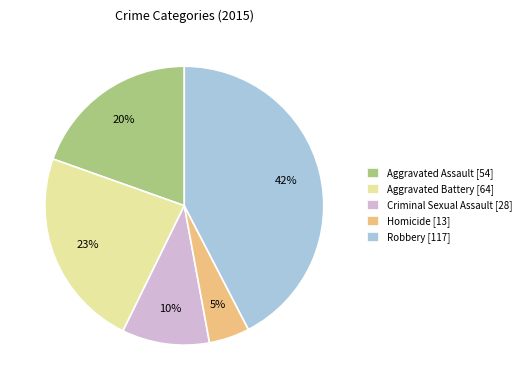

Combined, do Robbery [117] and Aggravated Assault [54] account for over 50%?

Yes